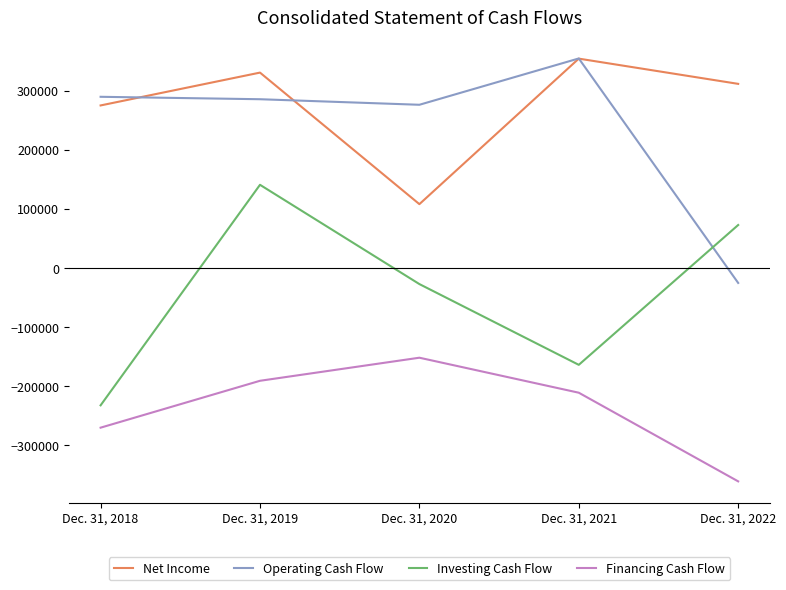

What is the sum of all Financing Cash Flow values?

-1184156